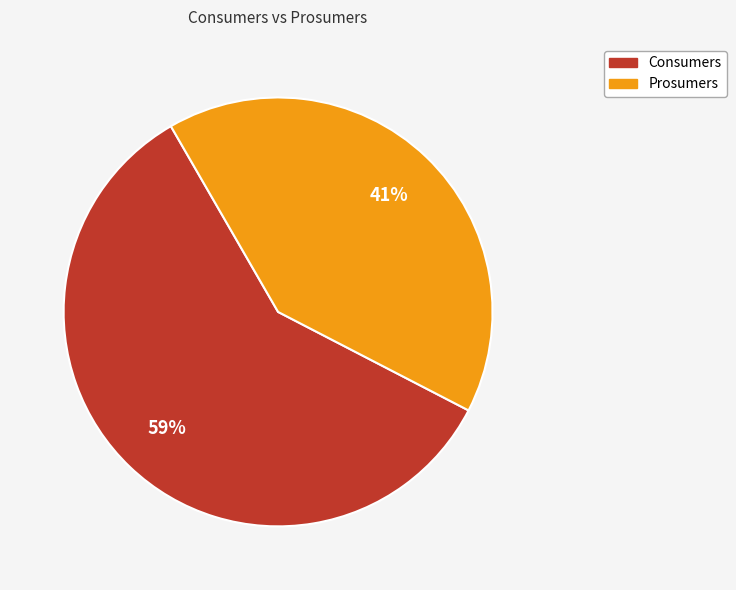

True or false: Consumers accounts for 59% of the total.

True